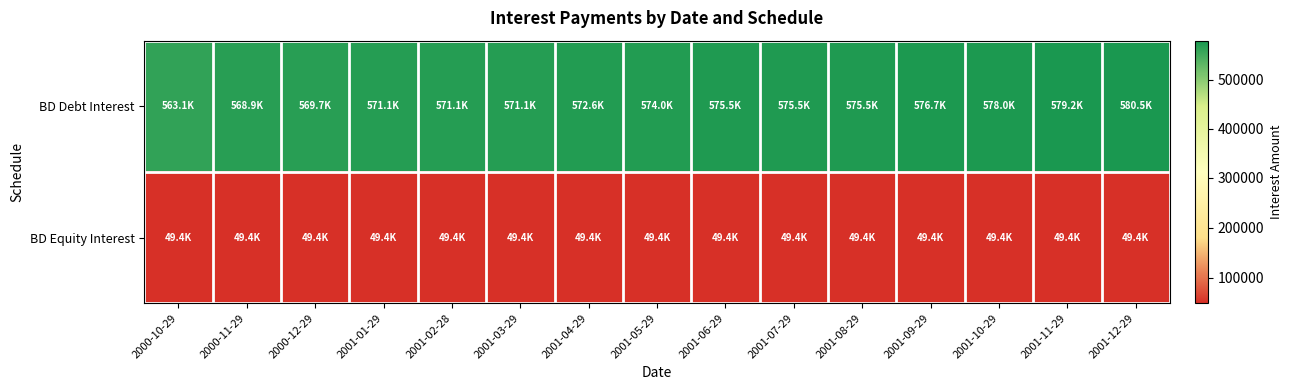

Rank the series by their maximum value, from highest to lowest.

BD Debt Interest, BD Equity Interest